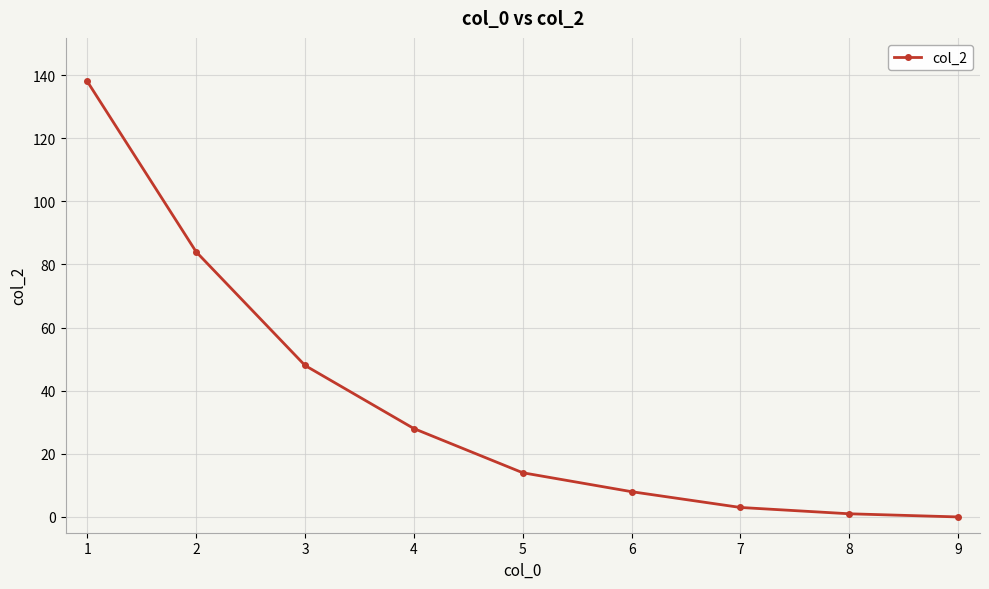

The value at 1 is 199. True or false?

False